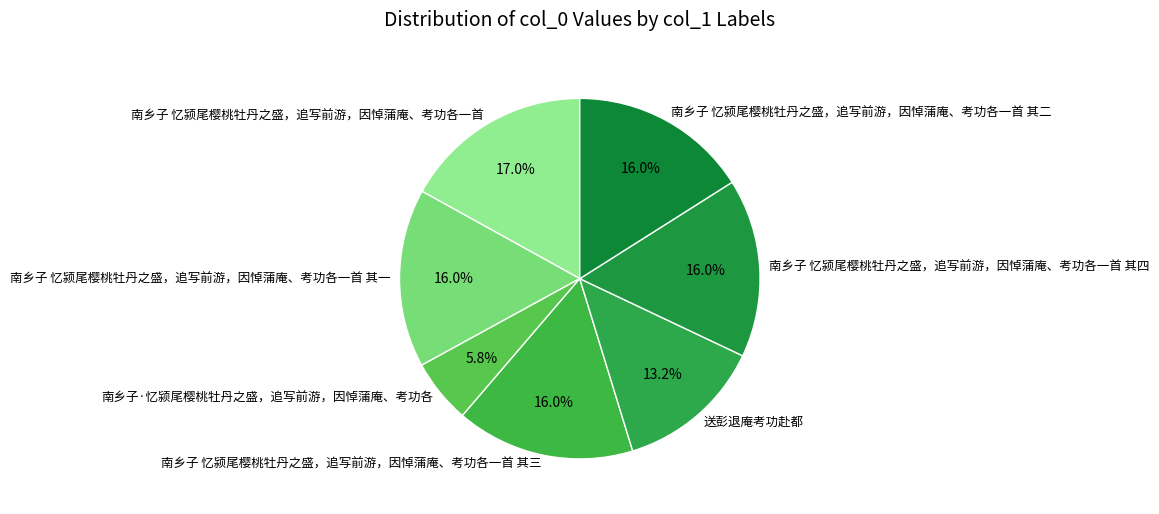

To the nearest percent, what is the combined percentage of 南乡子 忆颍尾樱桃牡丹之盛，追写前游，因悼蒲庵、考功各一首 其四 and 南乡子·忆颍尾樱桃牡丹之盛，追写前游，因悼蒲庵、考功各?

22%